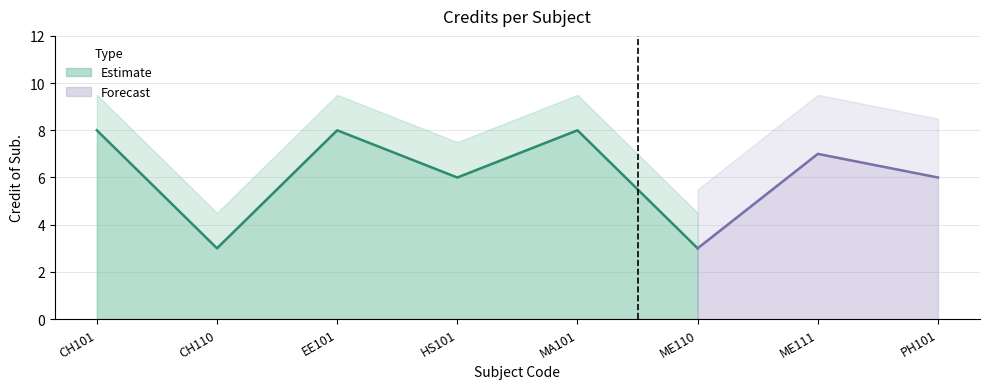

How many data points does each series have?

8